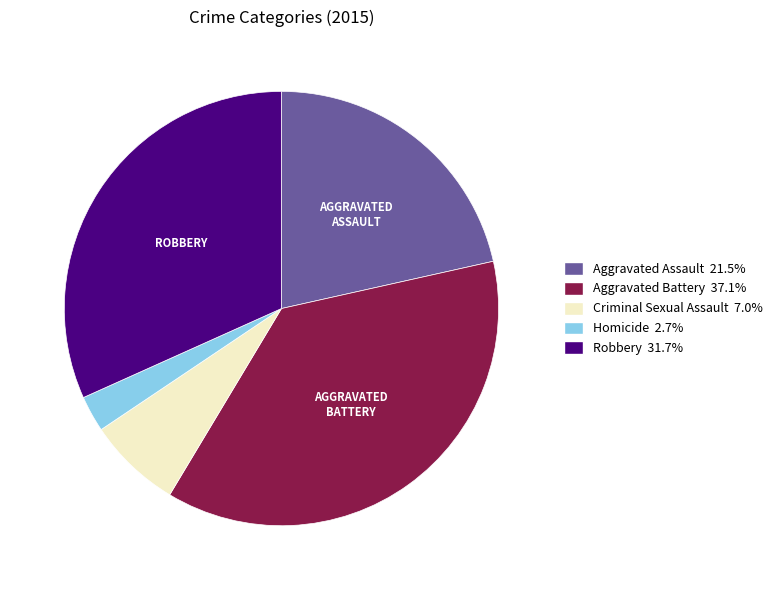

Combined, do Robbery and Criminal Sexual Assault account for over 50%?

No